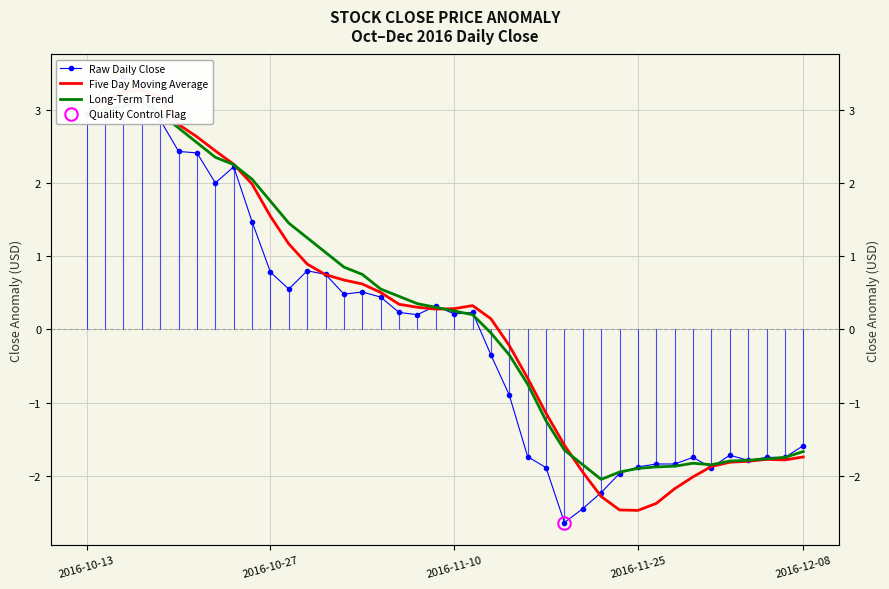

At which label does Raw Daily Close first exceed 0?

2016-10-13